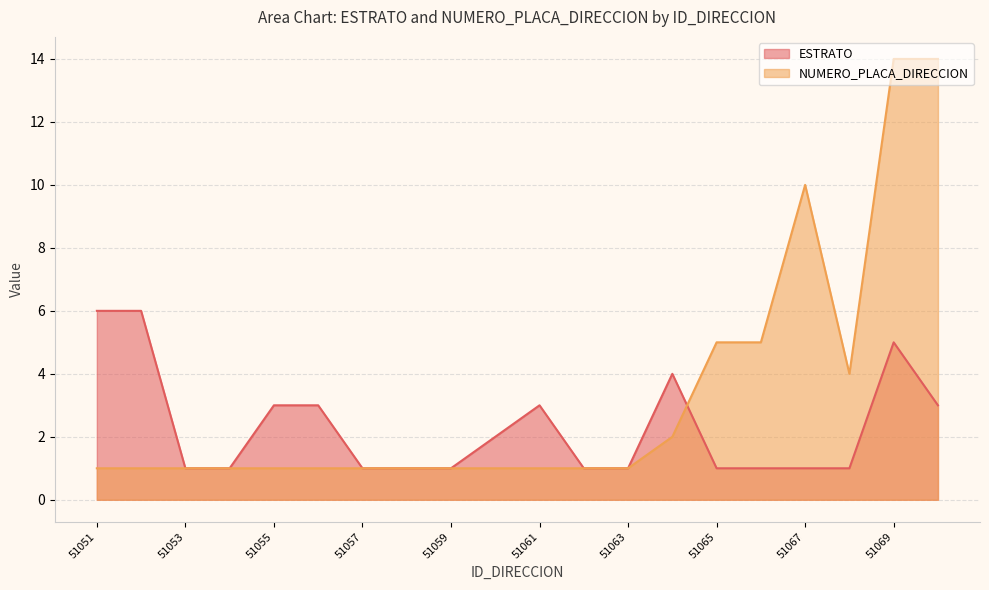

How many data points does each series have?

20